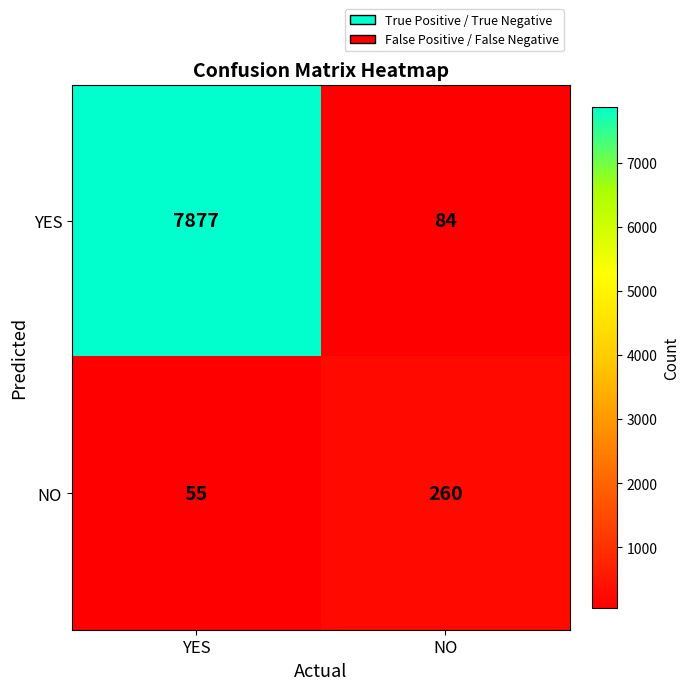

The value of YES at NO is 35. True or false?

False